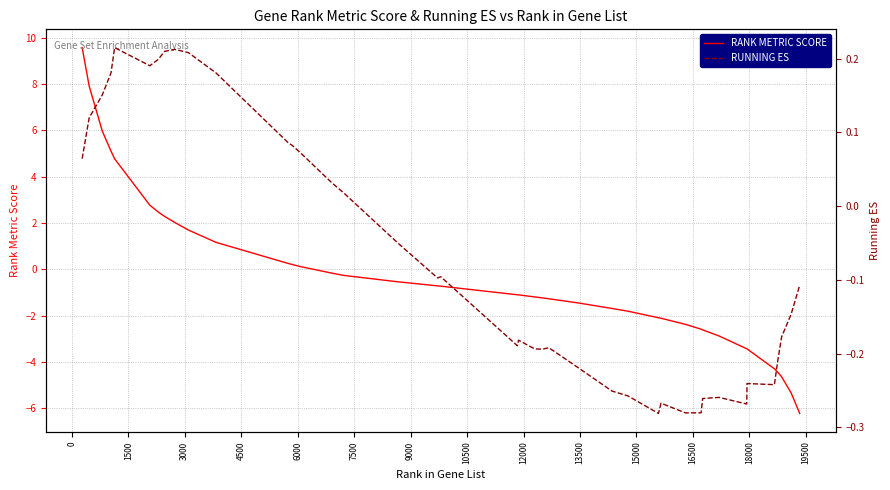

What is the minimum value for RANK METRIC SCORE?

-6.2